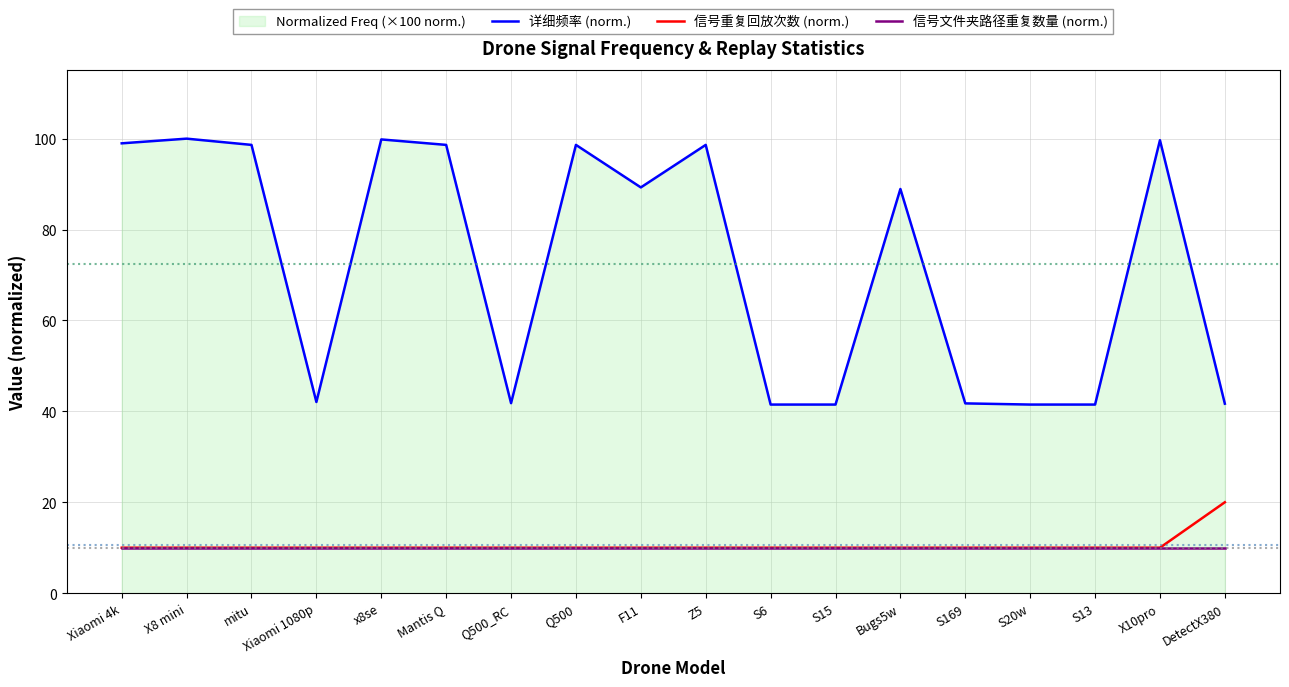

What is the label of the 14th point from the right?

x8se